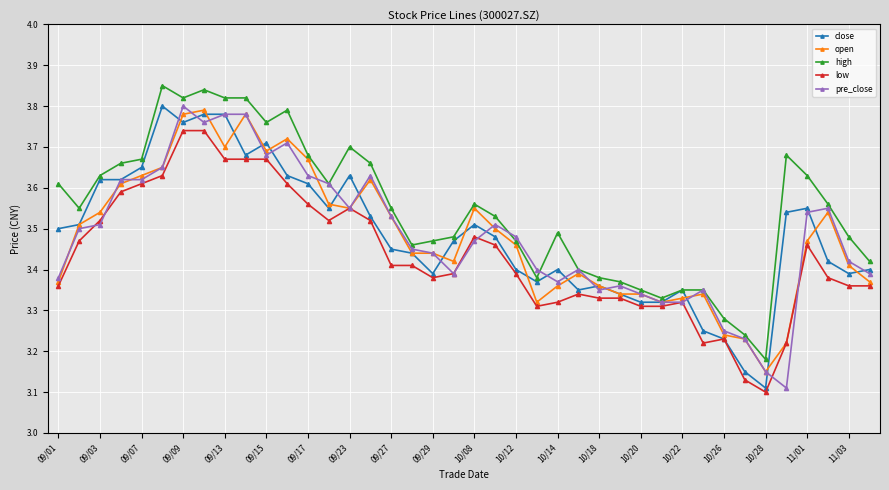

Does the chart display data point markers on the line(s)?

Yes